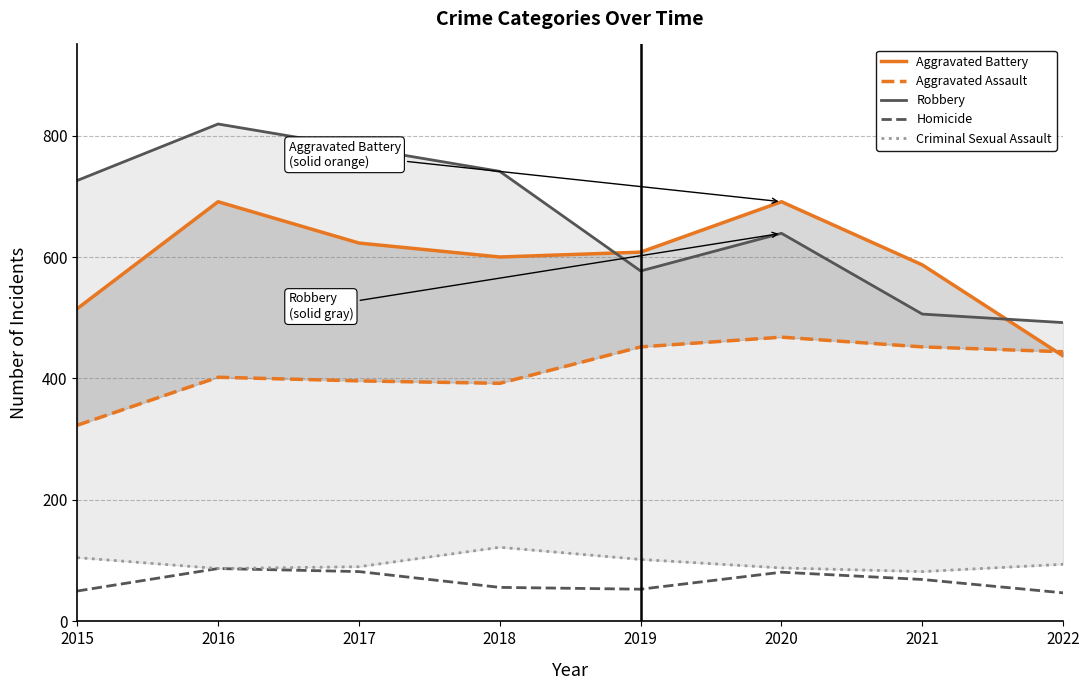

Reading left to right, what are all the values shown in this chart?

Aggravated Battery: 2015=515	2016=691	2017=623	2018=600	2019=608	2020=691	2021=587	2022=437
Aggravated Assault: 2015=323	2016=402	2017=396	2018=392	2019=452	2020=468	2021=452	2022=444
Robbery: 2015=726	2016=819	2017=780	2018=741	2019=577	2020=639	2021=506	2022=492
Homicide: 2015=50	2016=87	2017=82	2018=56	2019=53	2020=81	2021=69	2022=47
Criminal Sexual Assault: 2015=105	2016=87	2017=90	2018=122	2019=102	2020=88	2021=82	2022=94